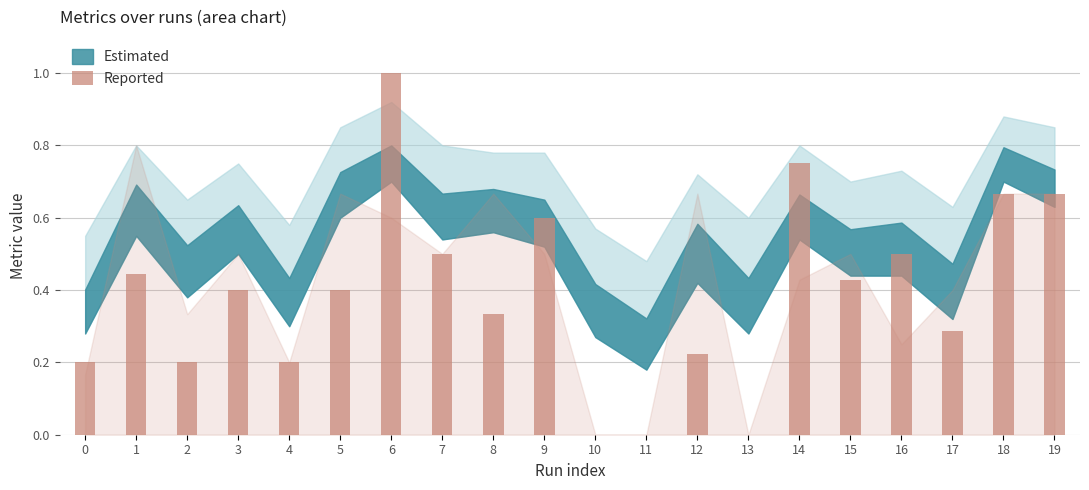

Are the bars horizontal?

No